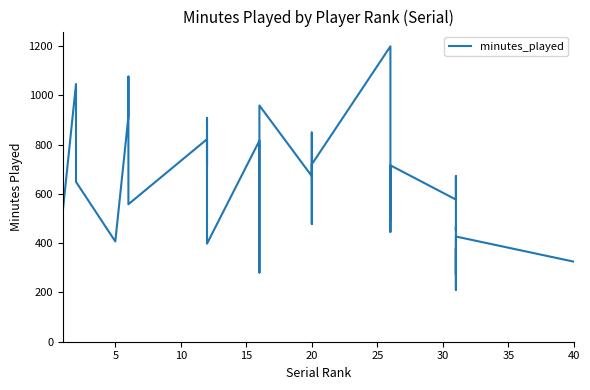

How many lines are shown in the chart?

1